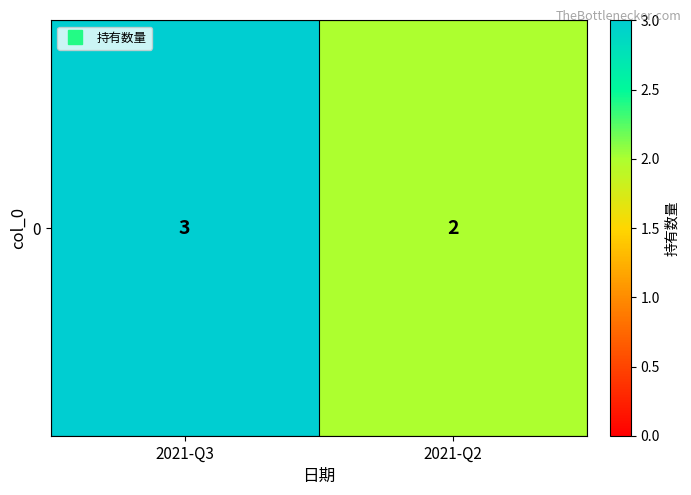

List the labels in order of value, smallest first.

2021-Q2, 2021-Q3